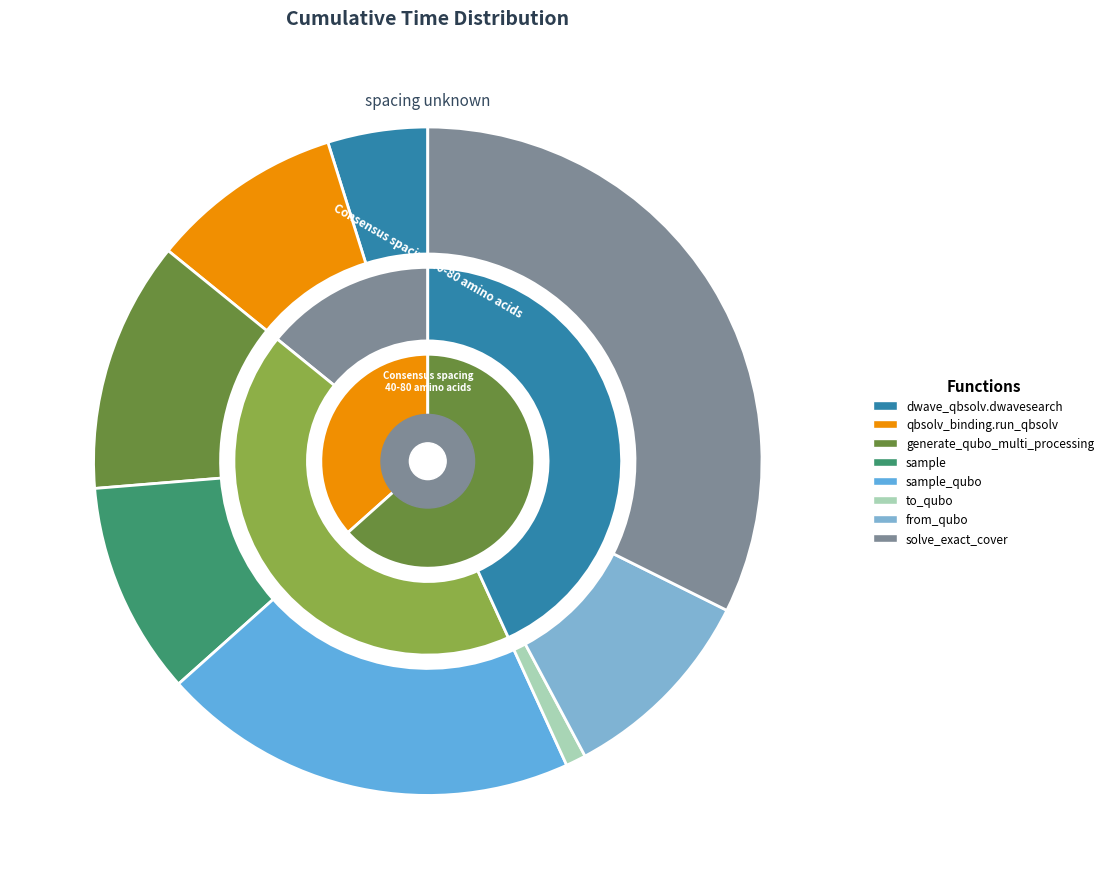

To the nearest percent, what portion does generate_qubo_numpy_multi_processing represent?

12%